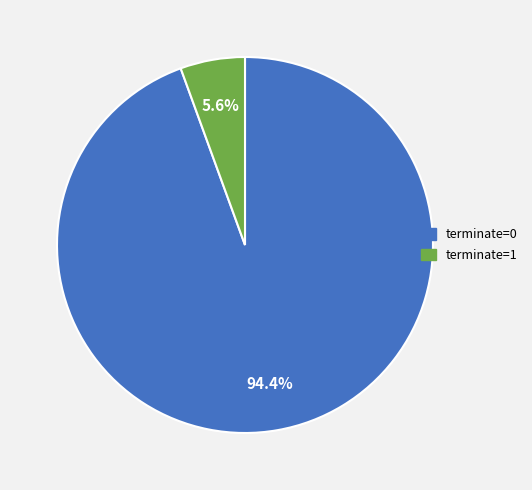

To the nearest percent, what percentage of the pie is terminate=1?

6%